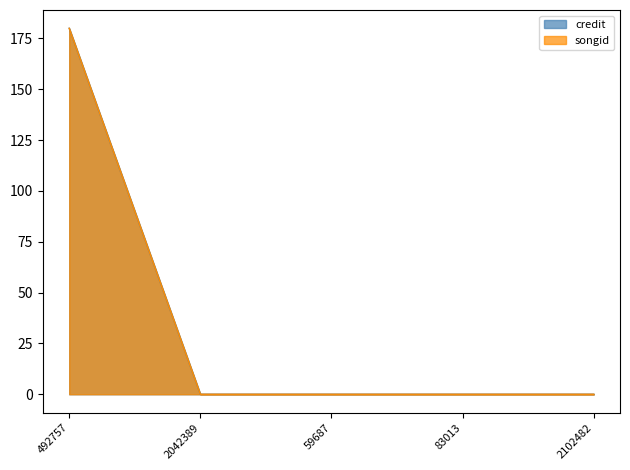

True or false: songid and credit intersect in this chart.

False